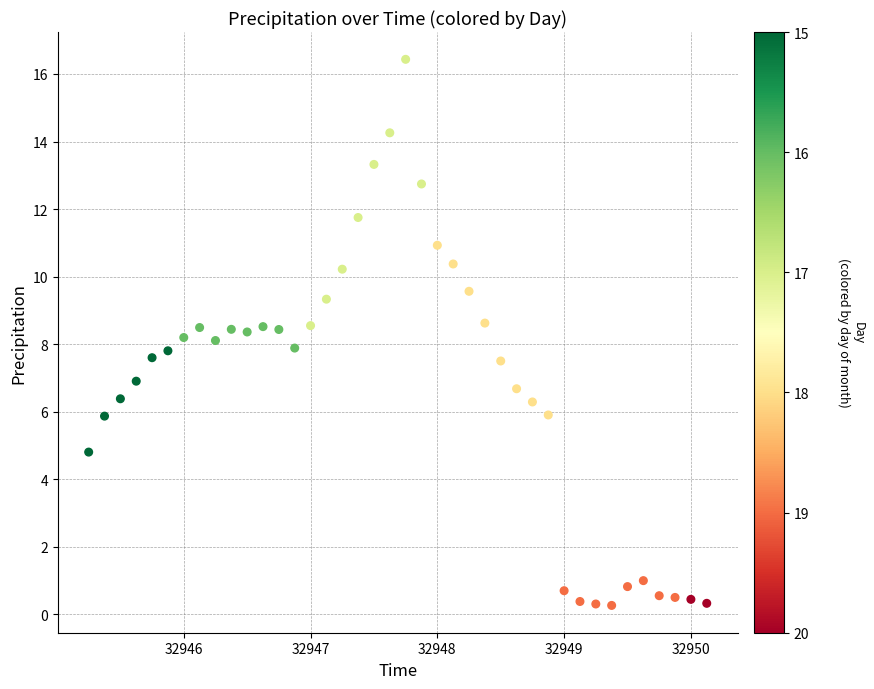

What is the range of Y values (max minus min)?

16.2